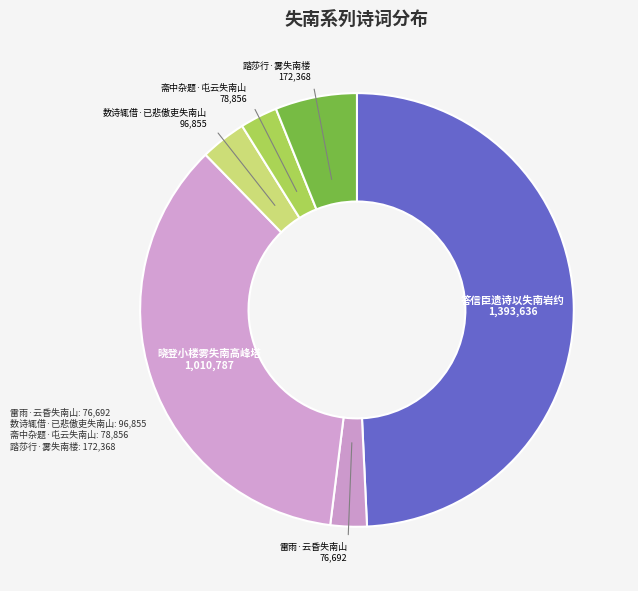

How many slices are in this pie chart?

6